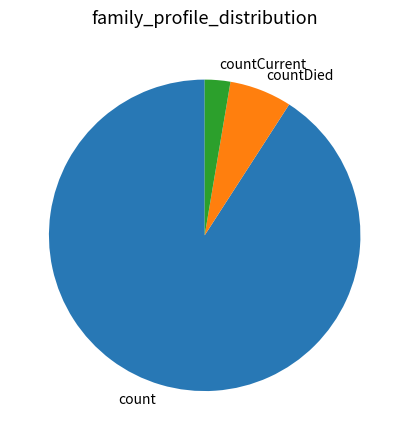

Between count and countDied, which is larger?

count